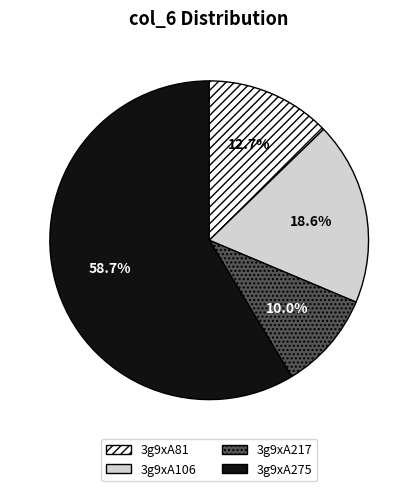

To the nearest percent, what percentage of the pie is 3g9xA217?

10%